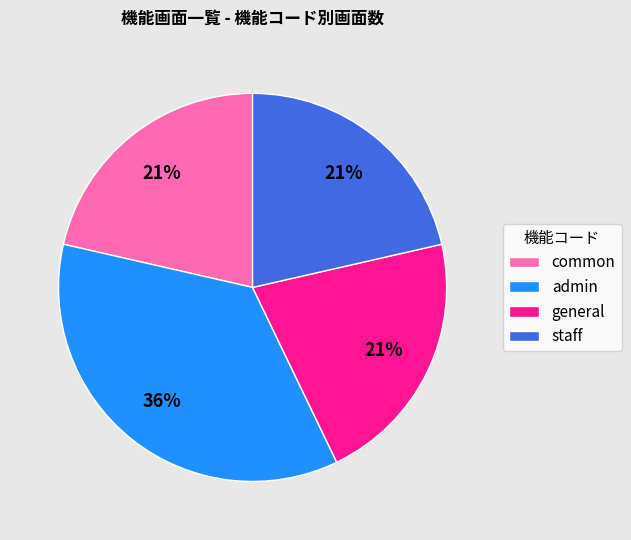

Is common the majority of the pie?

No